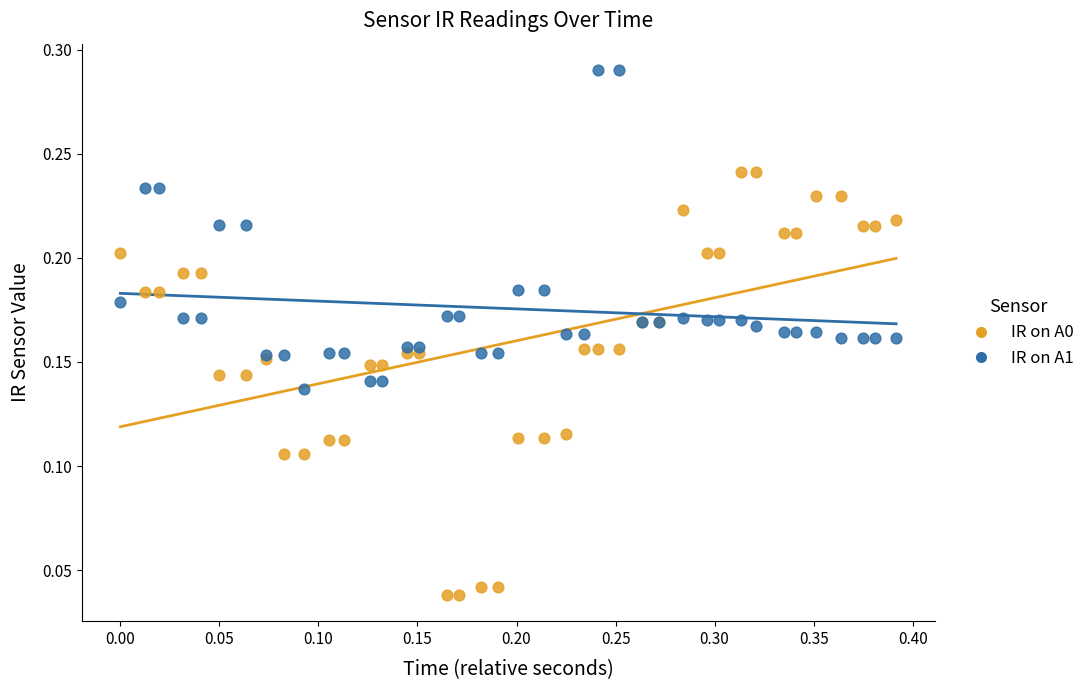

Which series reaches the maximum Y coordinate?

IR on A1